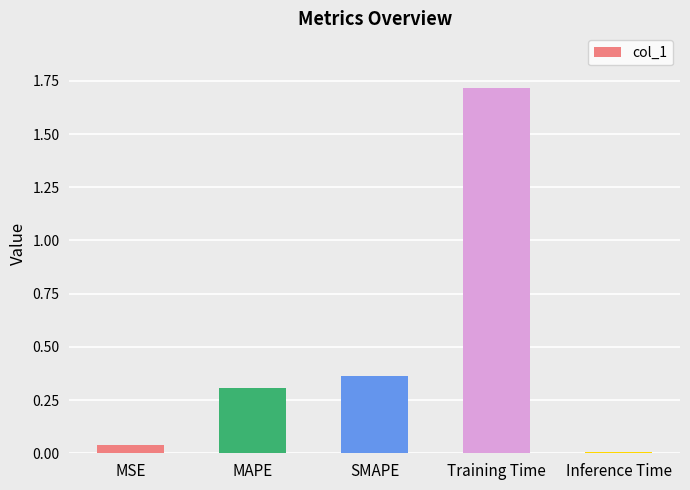

What is the change in value from MSE to MAPE?

+0.3